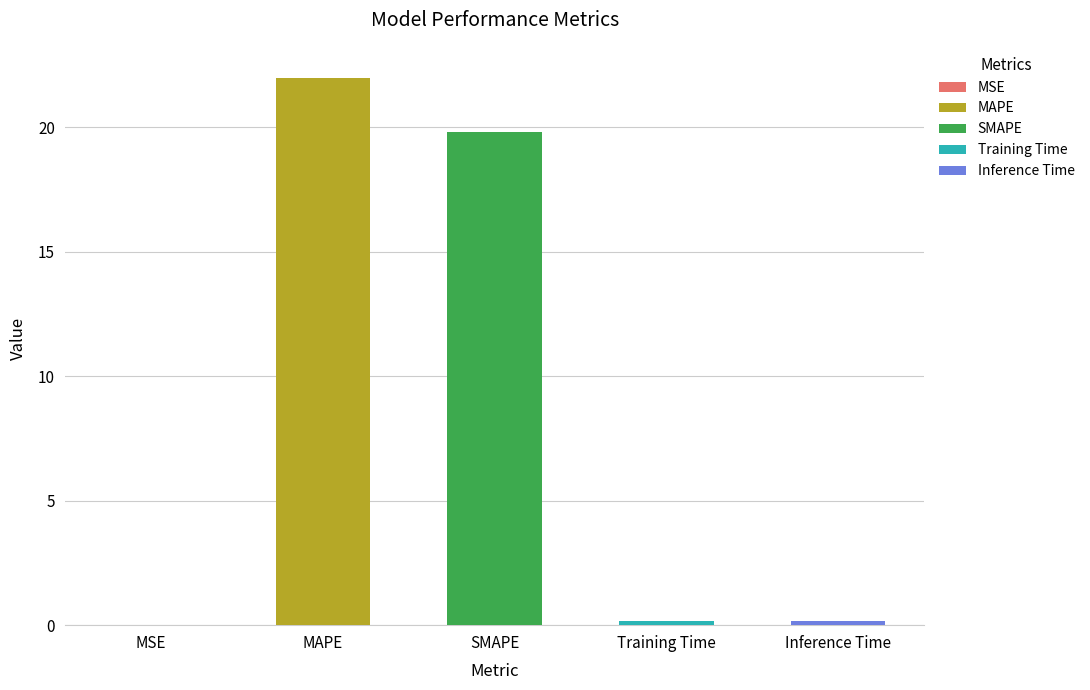

Between MAPE and Training Time, which is larger?

MAPE